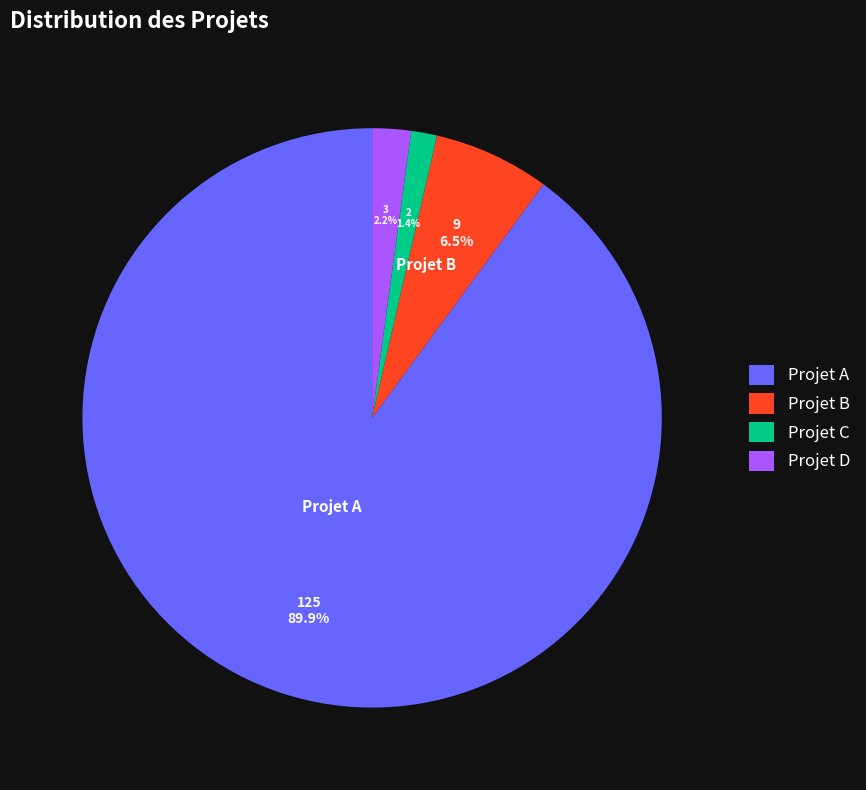

Rank the categories by value from lowest to highest.

Projet C, Projet D, Projet B, Projet A